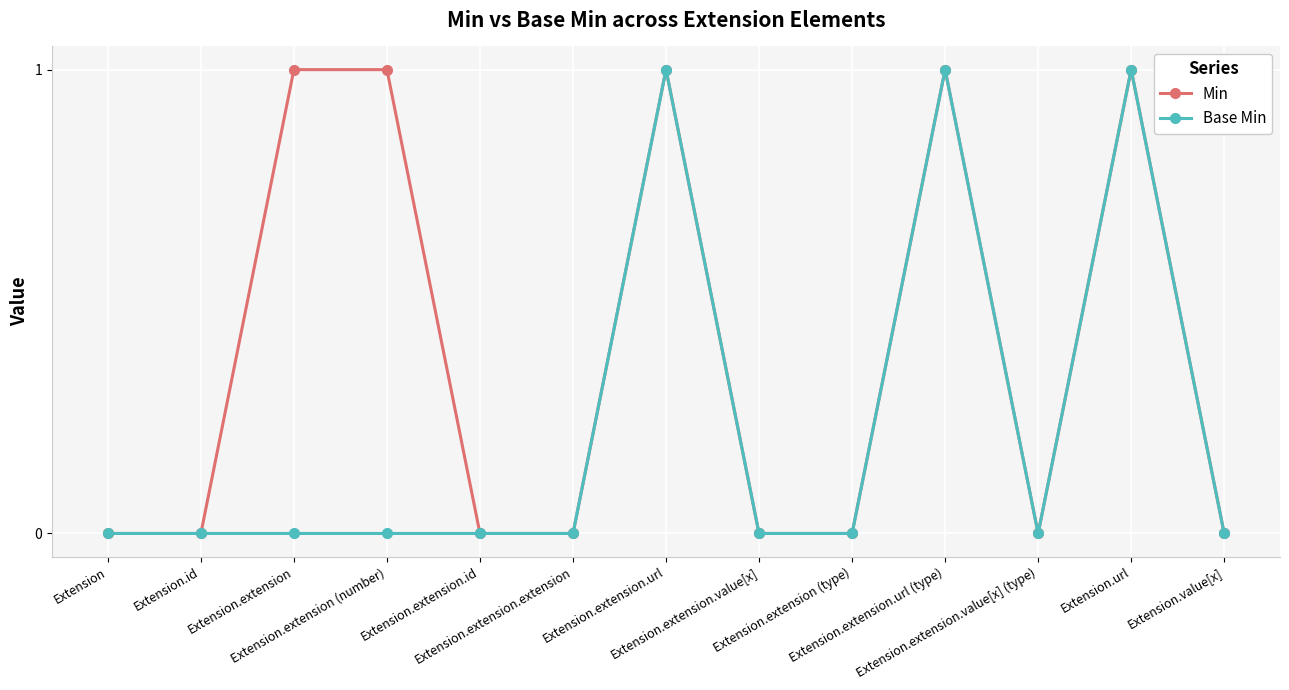

Is the value of Base Min at Extension.value[x] greater than the value of Min at Extension.extension.url (type)?

No